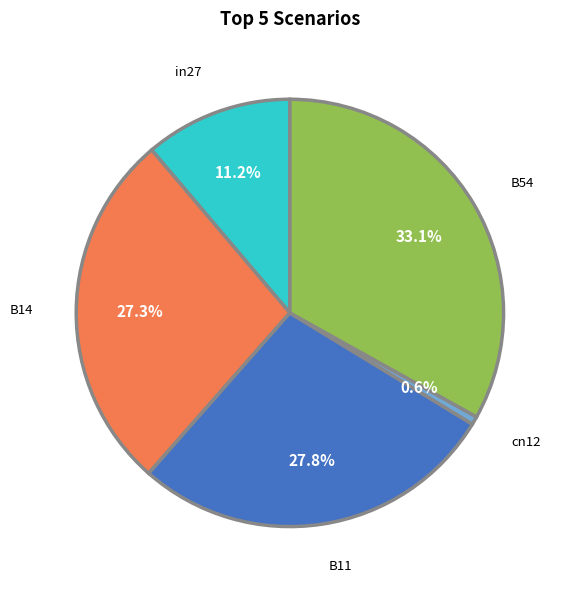

Combined, do in27 and B14 account for over 50%?

No